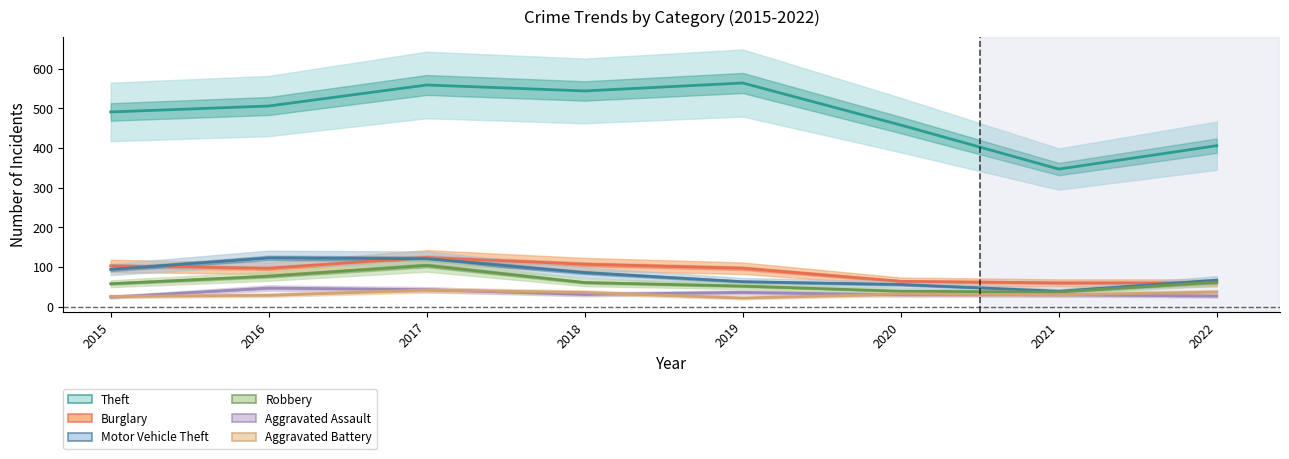

Rank the series at 2018 from highest to lowest value.

Theft, Burglary, Motor Vehicle Theft, Robbery, Aggravated Battery, Aggravated Assault